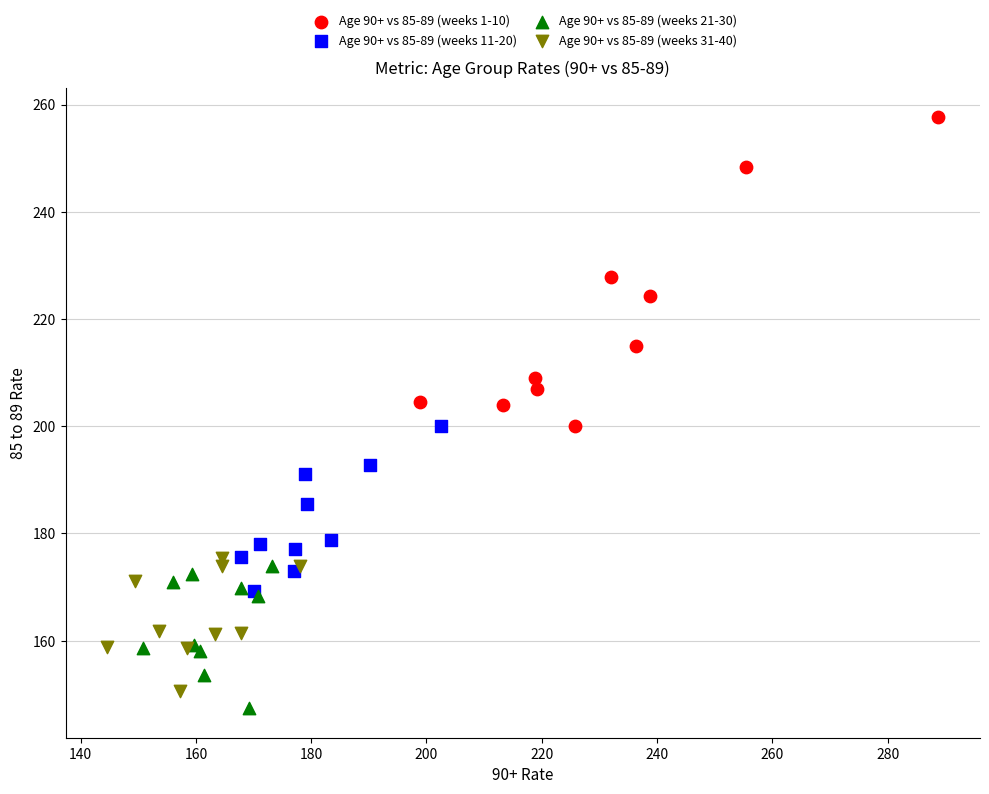

Which series reaches the maximum Y coordinate?

Age 90+ vs 85-89 (weeks 1-10)